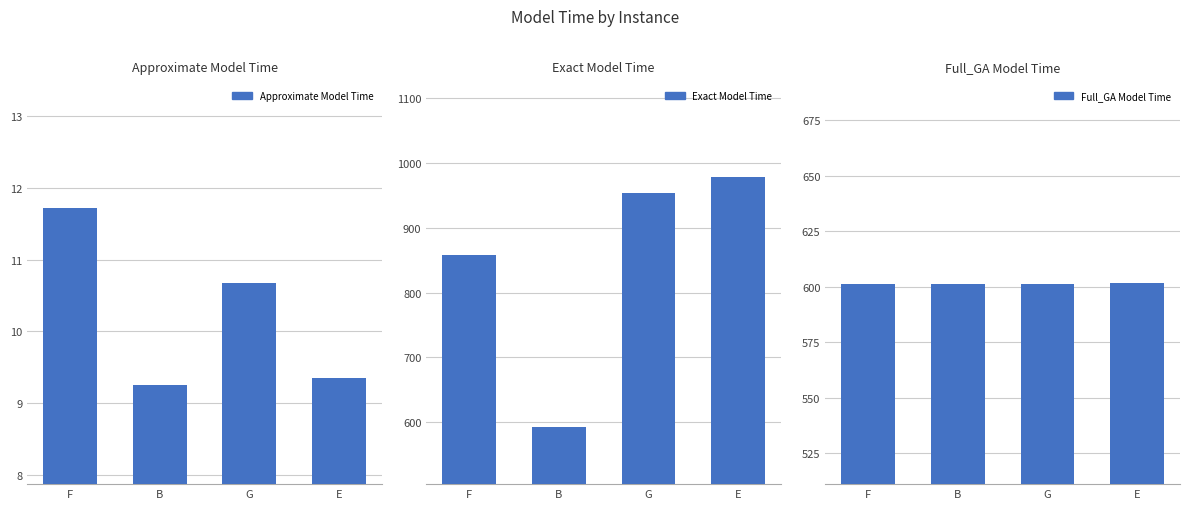

What is the maximum value shown in the chart?

978.4